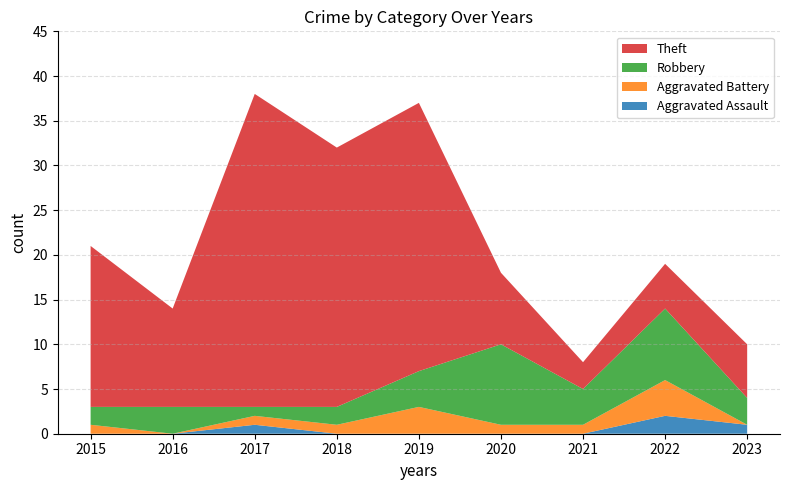

Reading left to right, what are all the values shown in this chart?

Aggravated Assault: 2015=0	2016=0	2017=1	2018=0	2019=0	2020=0	2021=0	2022=2	2023=1
Aggravated Battery: 2015=1	2016=0	2017=1	2018=1	2019=3	2020=1	2021=1	2022=4	2023=0
Robbery: 2015=2	2016=3	2017=1	2018=2	2019=4	2020=9	2021=4	2022=8	2023=3
Theft: 2015=18	2016=11	2017=35	2018=29	2019=30	2020=8	2021=3	2022=5	2023=6